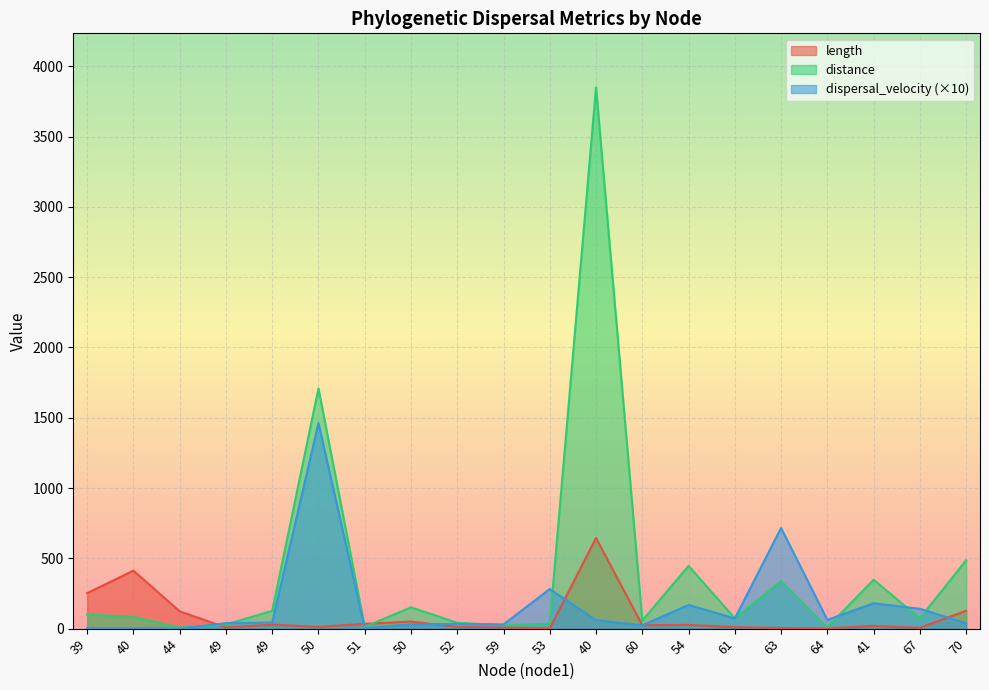

Reading left to right, extract all data points from this chart.

length: 39=252.3	40=412.4	44=123.2	49=7.7	49=28.7	50=11.7	51=33.9	50=50.4	52=12.2	59=8.1	53=1.3	40=644.7	60=24.0	54=26.5	61=10.2	63=4.7	64=1.6	41=19.3	67=5.2	70=126.8
distance: 39=100.4	40=82.9	44=7.6	49=29.8	49=126.3	50=1708.5	51=12.6	50=151.5	52=41.6	59=24.1	53=36.0	40=3849.5	60=56.8	54=446.7	61=73.6	63=337.1	64=9.8	41=347.5	67=72.7	70=486.5
dispersal_velocity: 39=4.0	40=2.0	44=0.6	49=38.7	49=44.0	50=1462.1	51=3.7	50=30.0	52=34.2	59=29.9	53=281.7	40=59.7	60=23.6	54=168.6	61=72.4	63=715.5	64=61.9	41=180.5	67=141.1	70=38.4